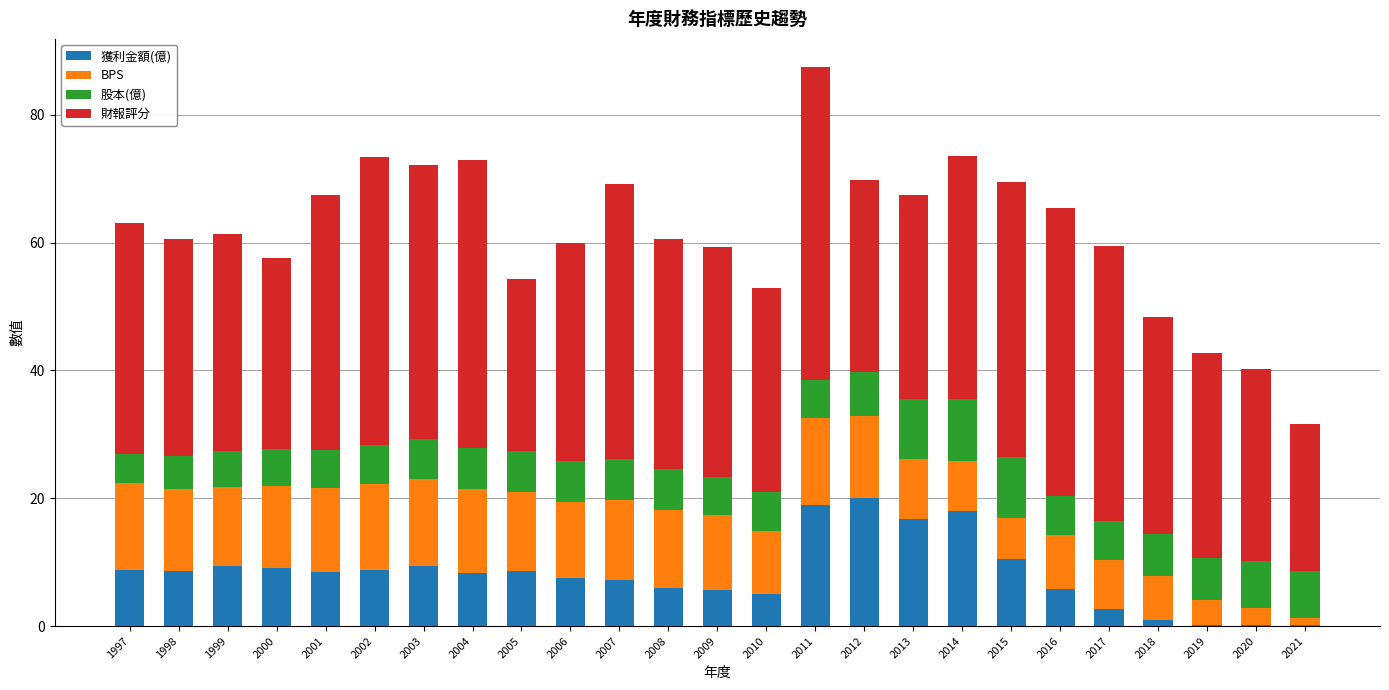

What is the sum of all 獲利金額(億) values?

204.9